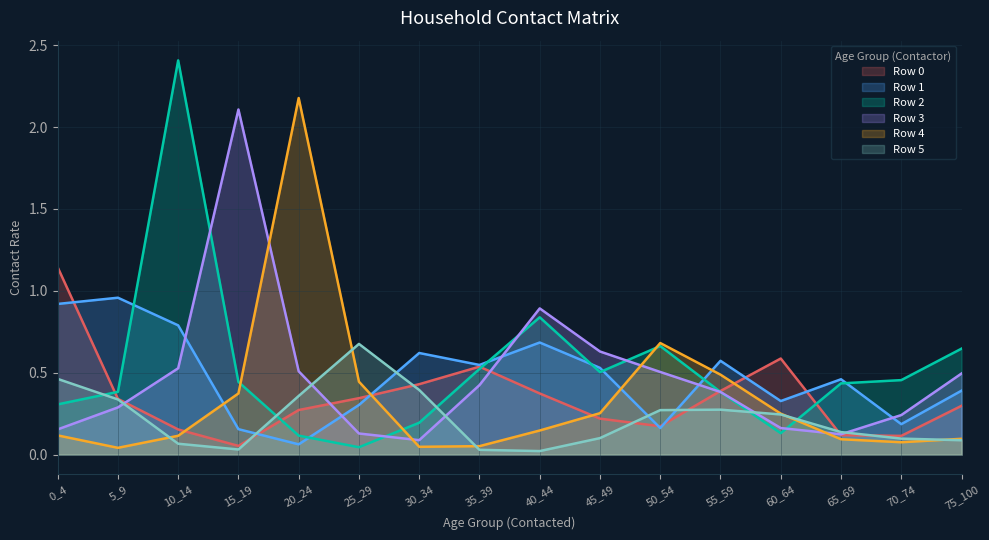

Which category has the highest value in the Row 5 series?

25_29